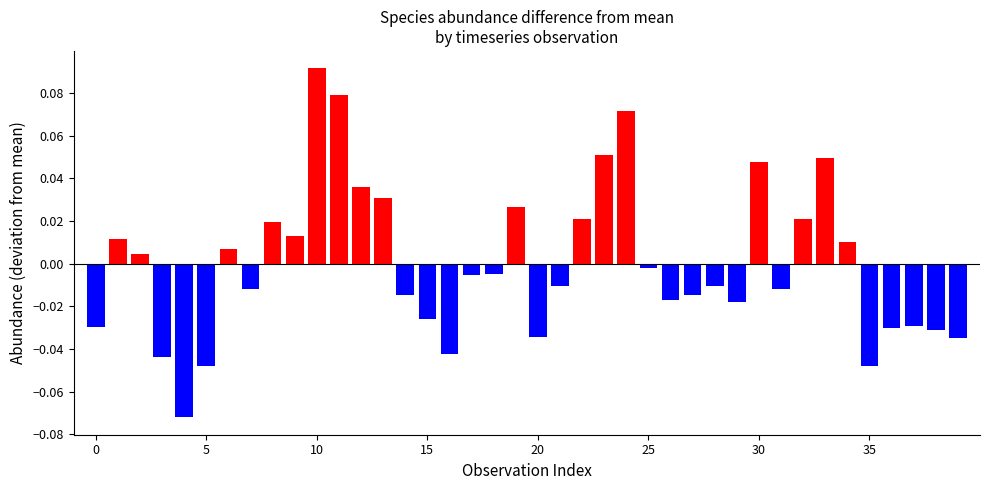

Which label corresponds to the largest value in the chart?

10